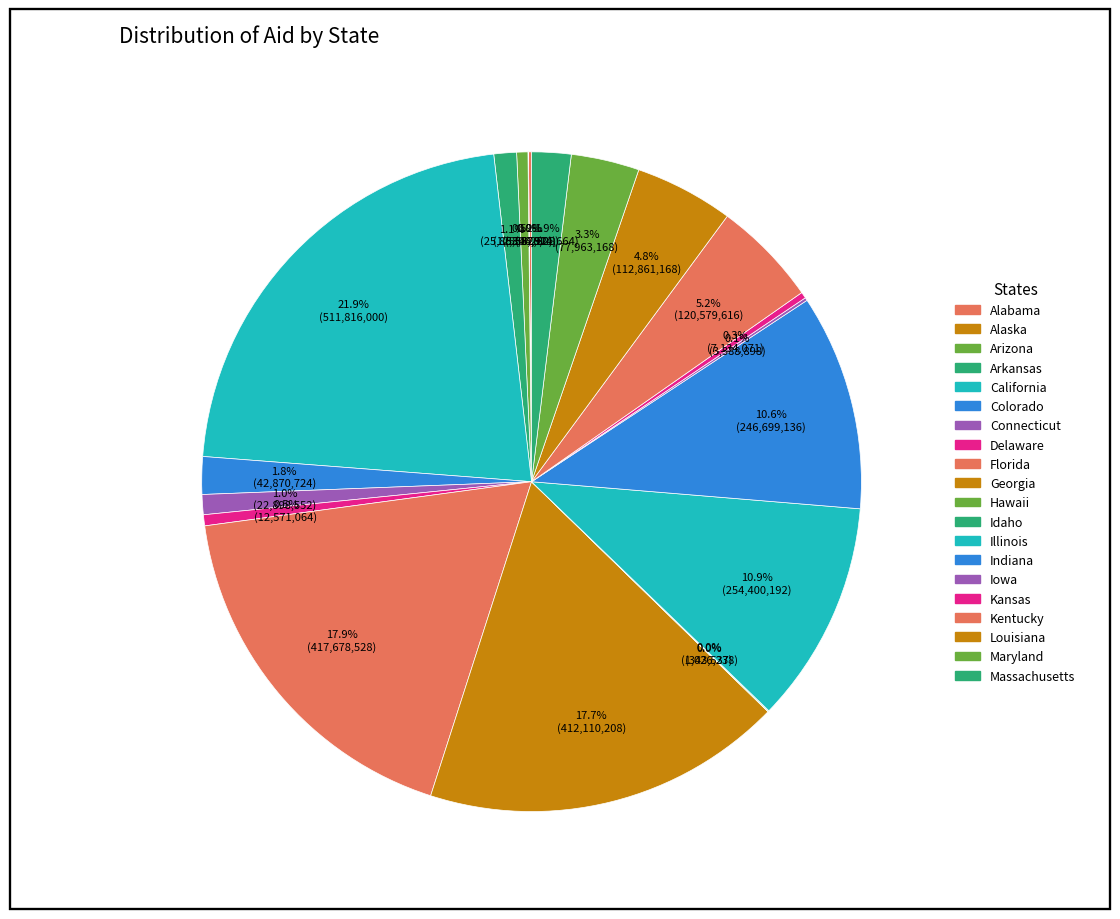

To the nearest percent, what is the difference between the Illinois and Idaho slice percentages?

11%